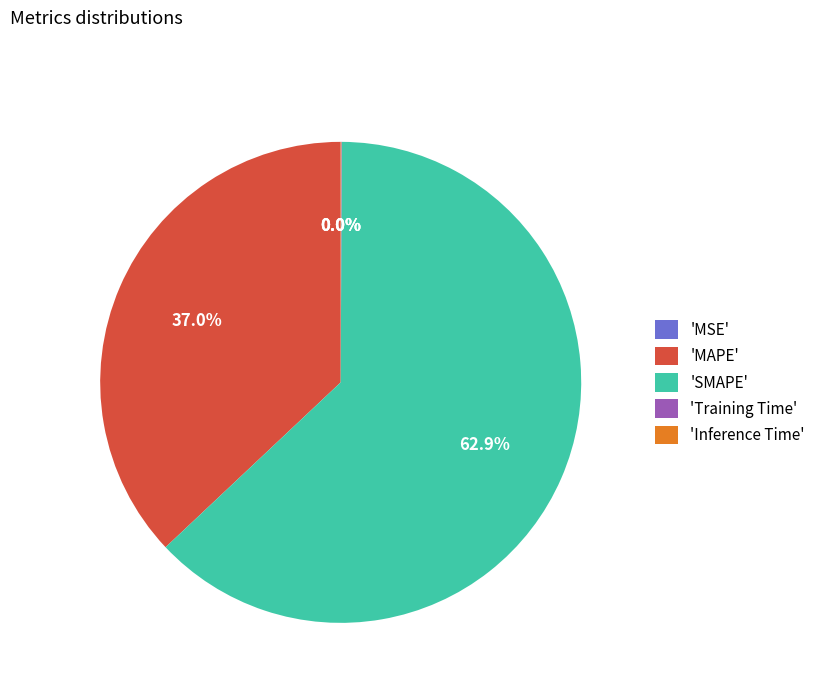

What is the largest slice in the pie chart?

'SMAPE'